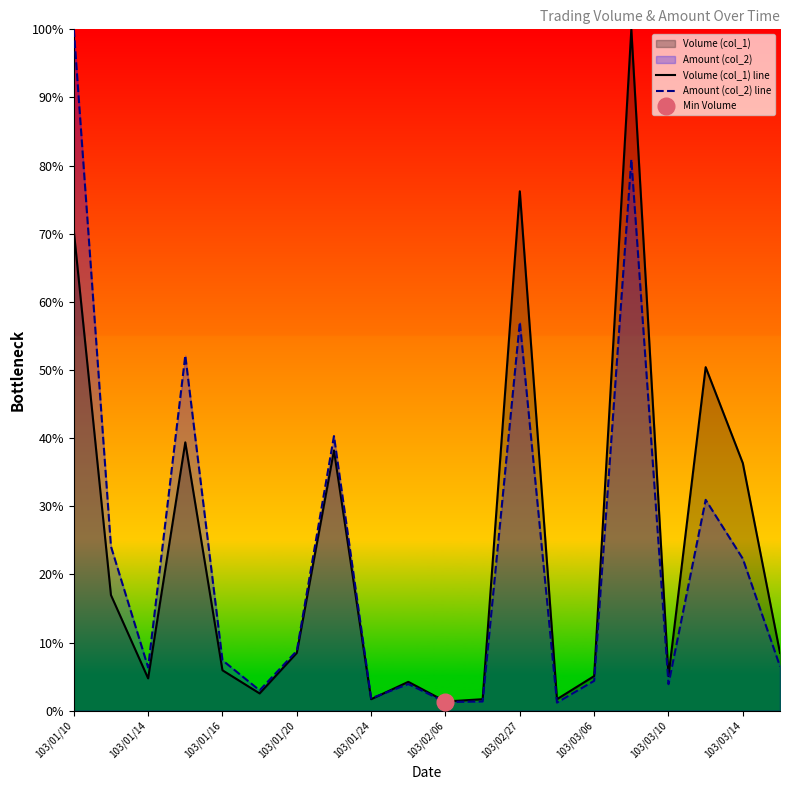

What is the approximate value of Amount (col_2) line at 103/02/27?

57.0